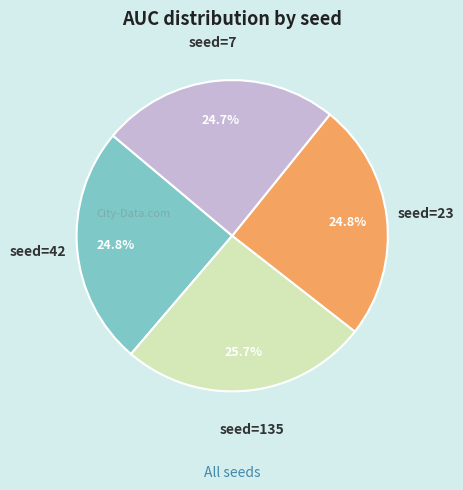

Is there a majority slice in this chart?

No